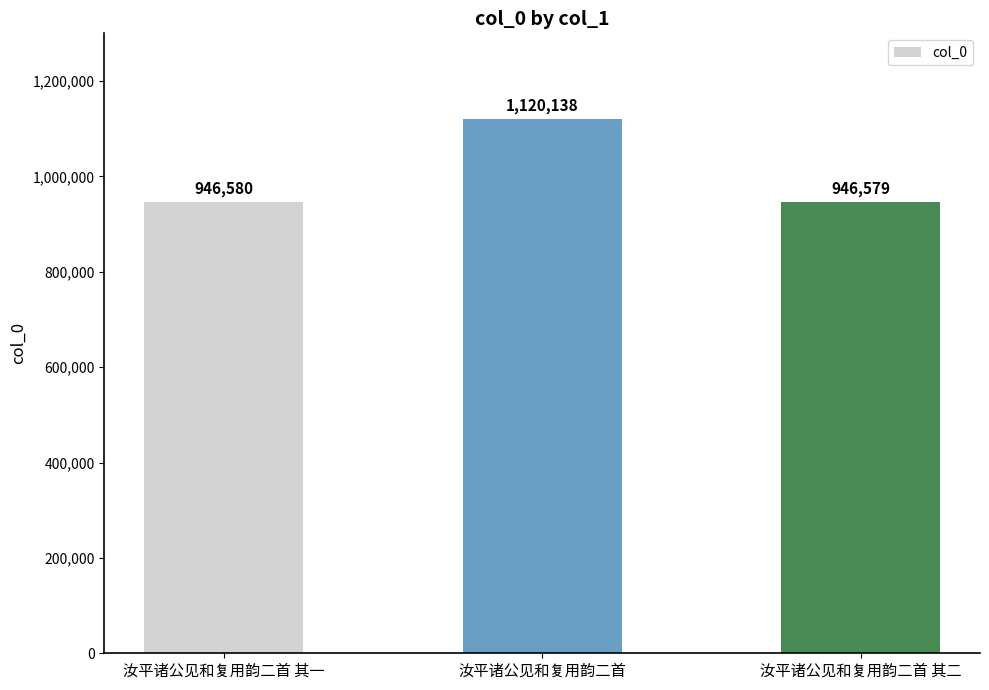

What is the change in value from 汝平诸公见和复用韵二首 其一 to 汝平诸公见和复用韵二首?

+173558